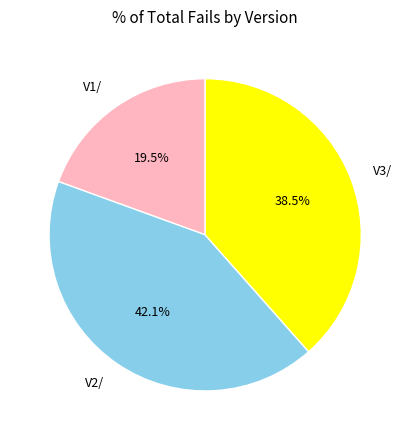

Is it true that V2/ is 55% of the pie?

False